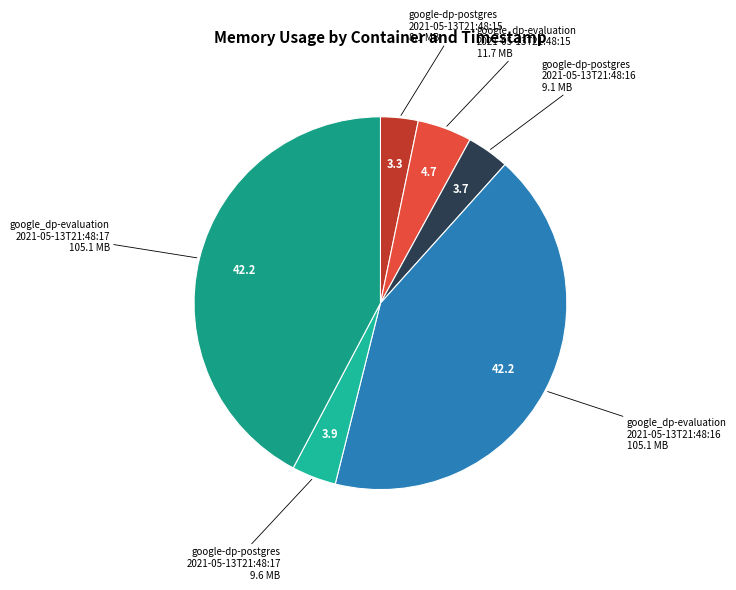

How many segments does this pie chart have?

6